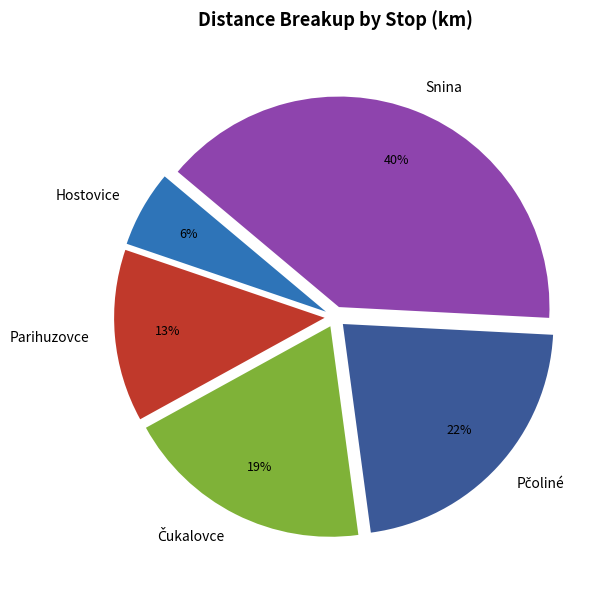

Which category has the smallest portion of the pie?

Hostovice